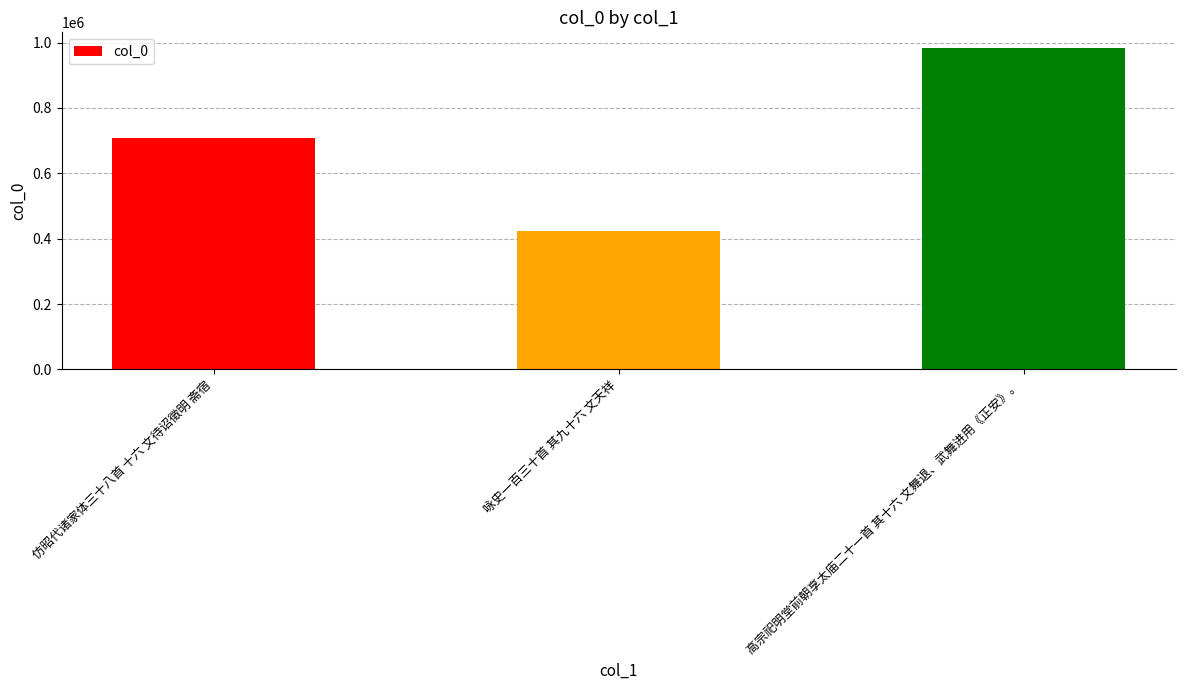

The value at 仿昭代诸家体三十八首 十六 文待诏徵明 斋宿 is 1068628. True or false?

False